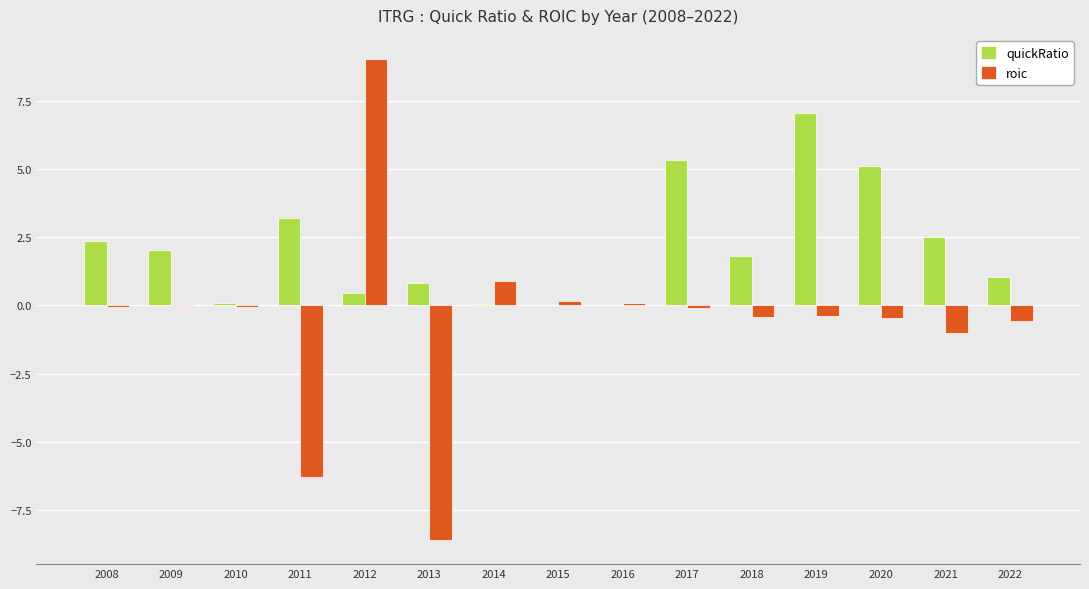

Which series changed the most between 2009 and 2016?

quickRatio